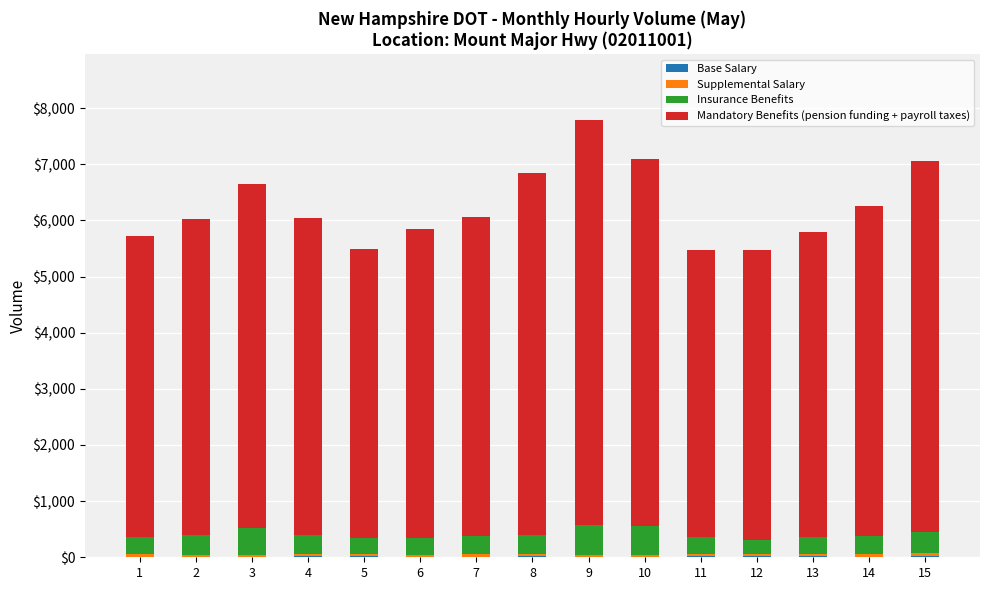

Where does the Supplemental Salary series first go above 41?

4